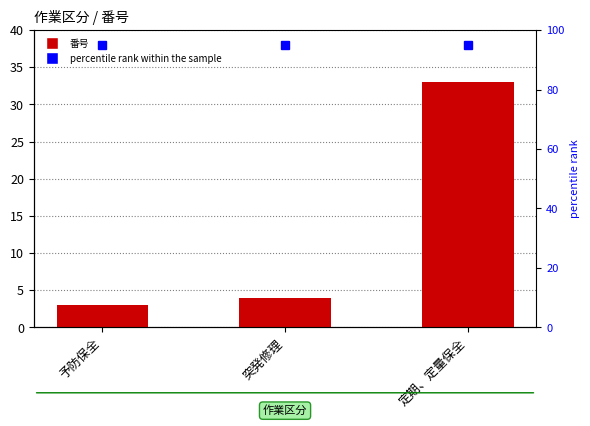

Reading left to right, what are all the values shown in this chart?

予防保全=3	突発修理=4	定期、定量保全=33